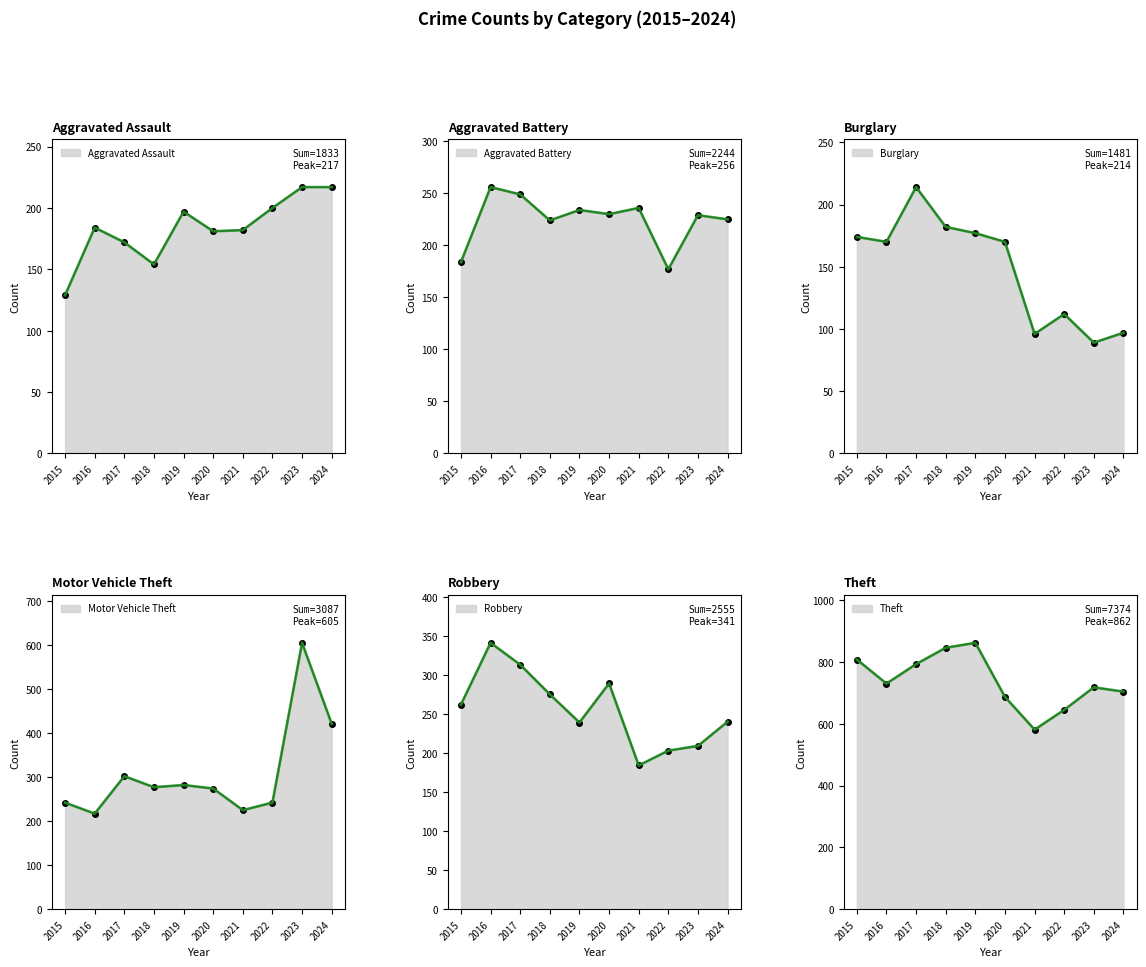

Where is the first local maximum for Theft?

2019